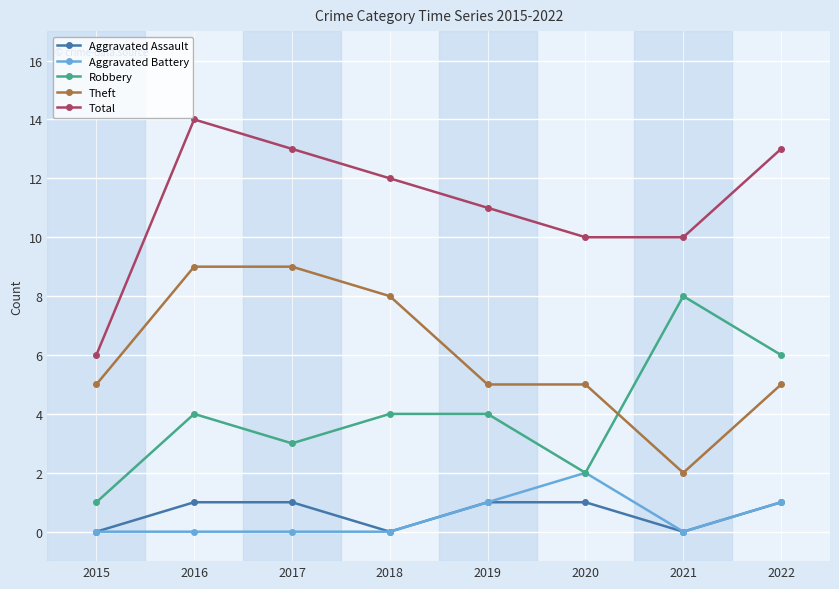

Between 2015 and 2019, which series saw the biggest shift?

Total